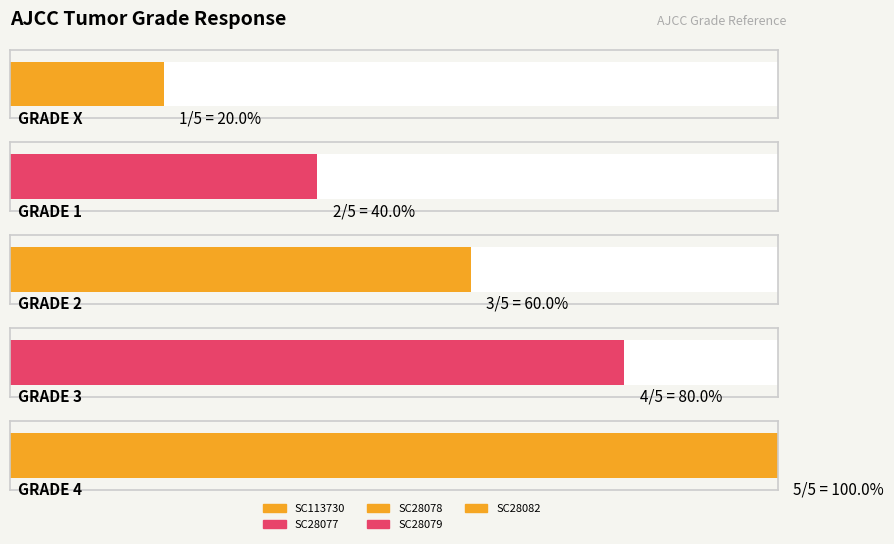

What is the difference between the maximum and minimum values?

4